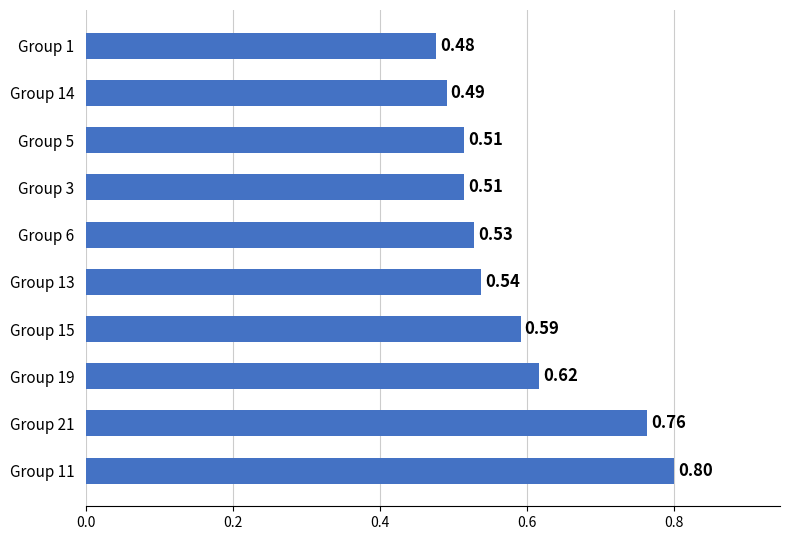

What is the difference between the maximum and second lowest values?

0.3